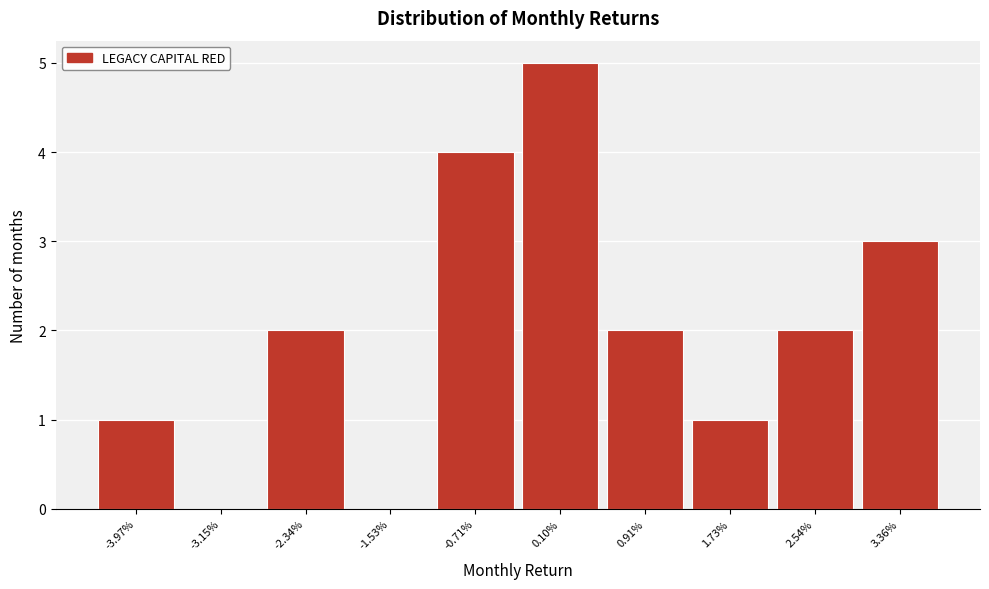

Reading left to right, list all the values displayed in this chart.

-3.97%=1	-3.15%=0	-2.34%=2	-1.53%=0	-0.71%=4	0.10%=5	0.91%=2	1.73%=1	2.54%=2	3.36%=3